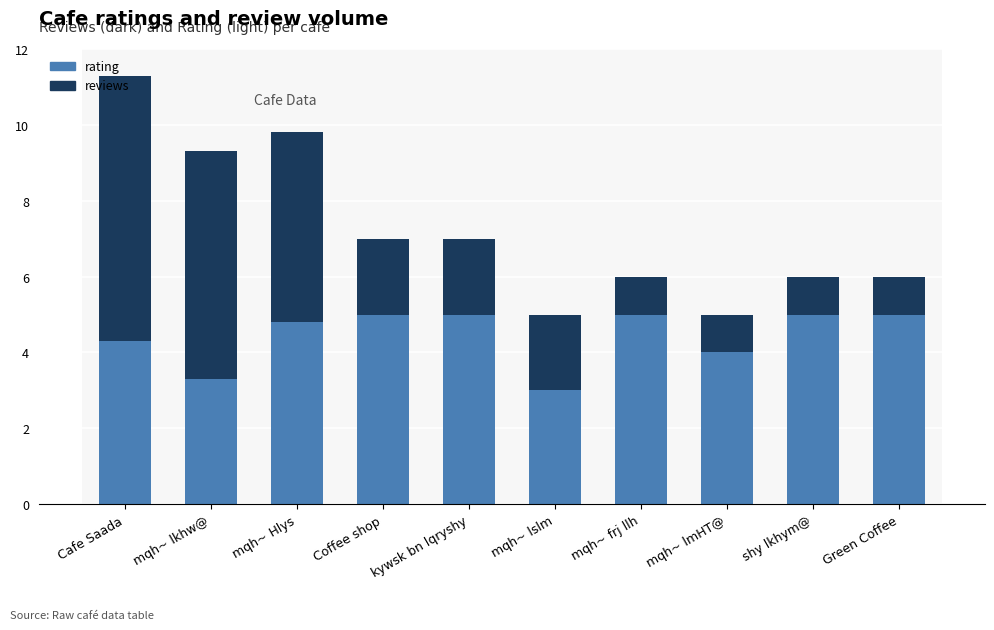

Which category has the lowest value in the rating series?

mqh~ lslm